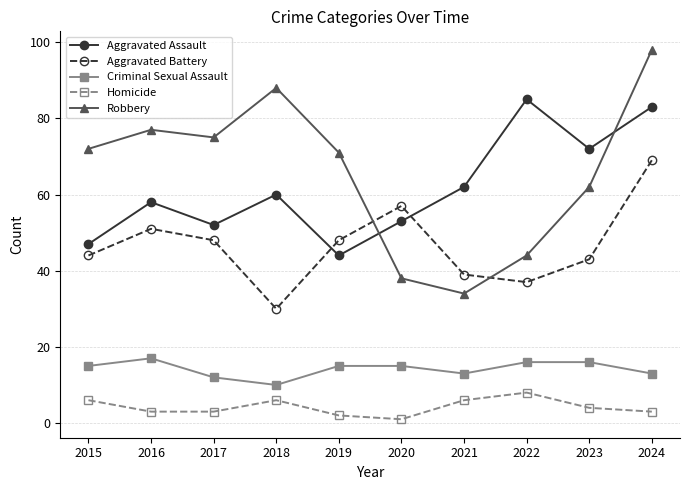

What is the sum of the Aggravated Battery values at 2018 and 2019?

78